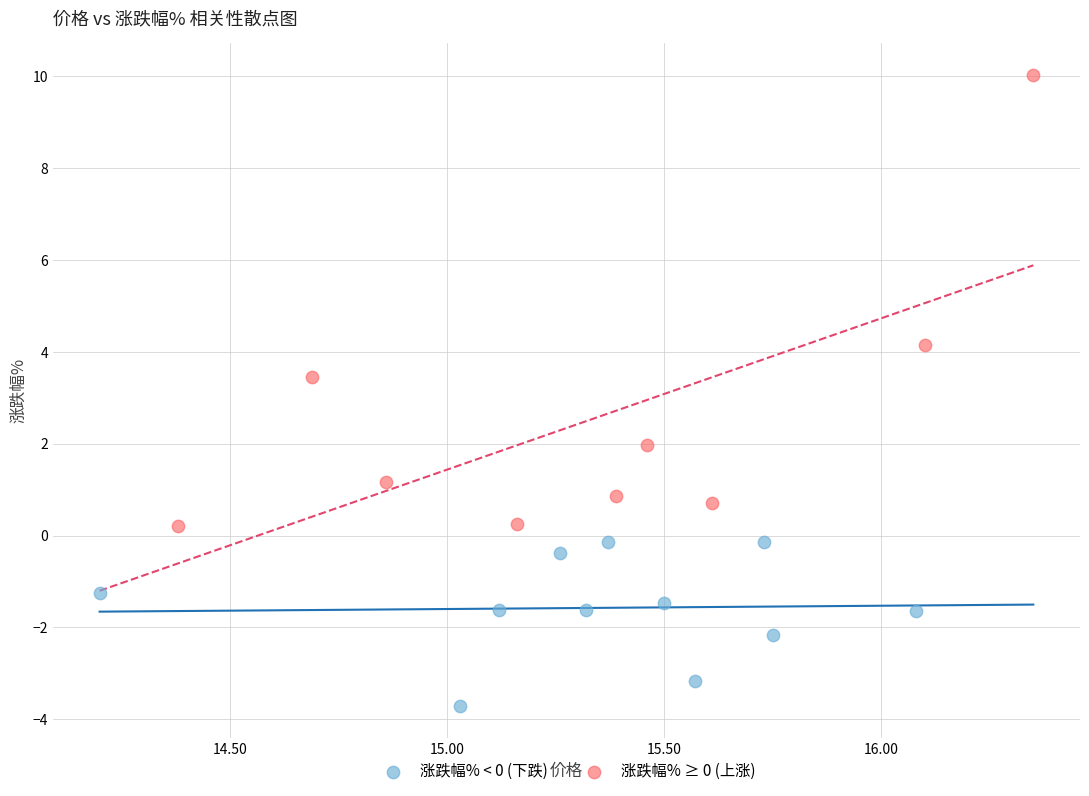

Which series contains the lowest Y value?

涨跌幅% < 0 (下跌)